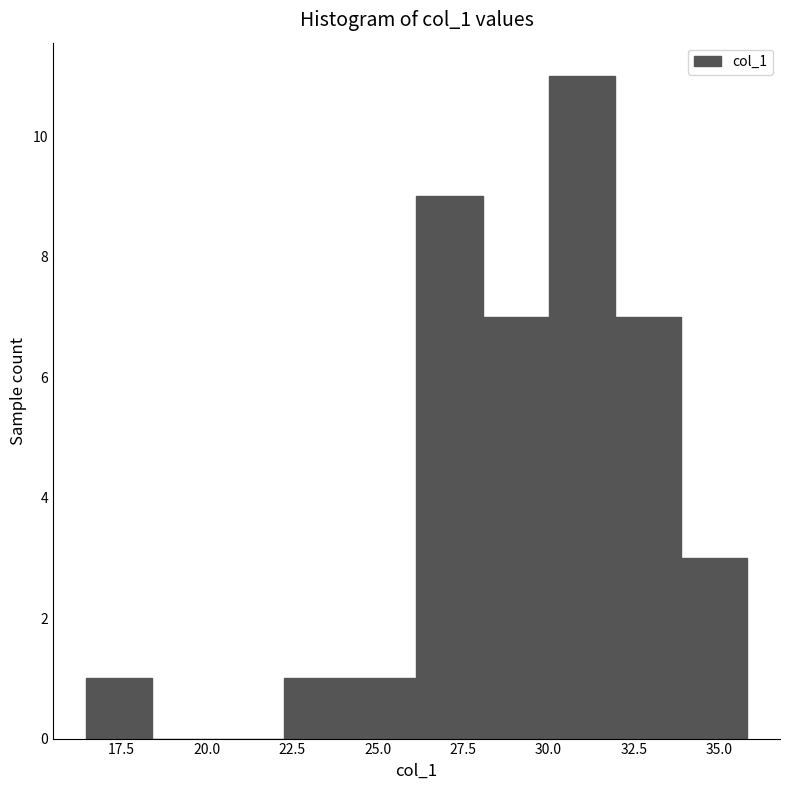

Around what value on the x-axis is the tallest bar? Give the approximate position of its centre, as read against the axis.

31.0